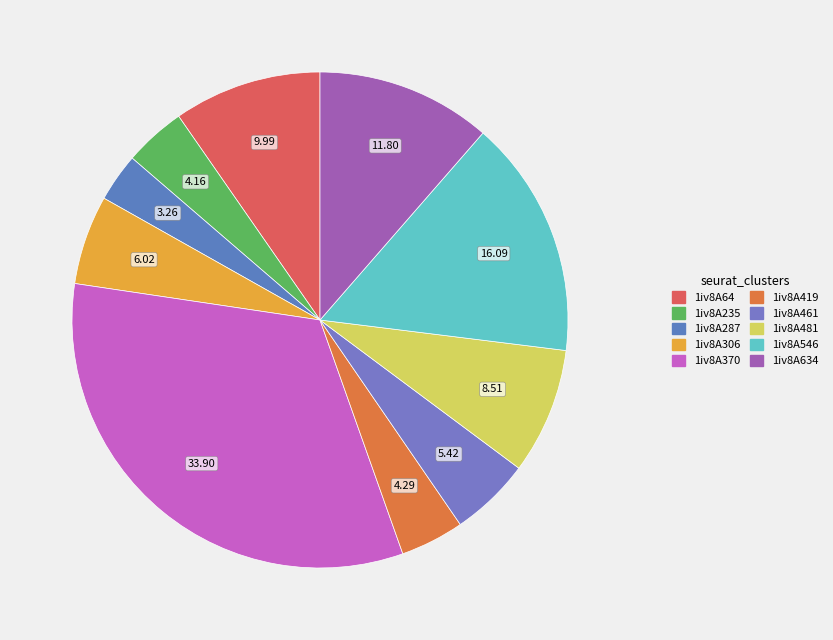

Between 1iv8A370 and 1iv8A64, which is larger?

1iv8A370